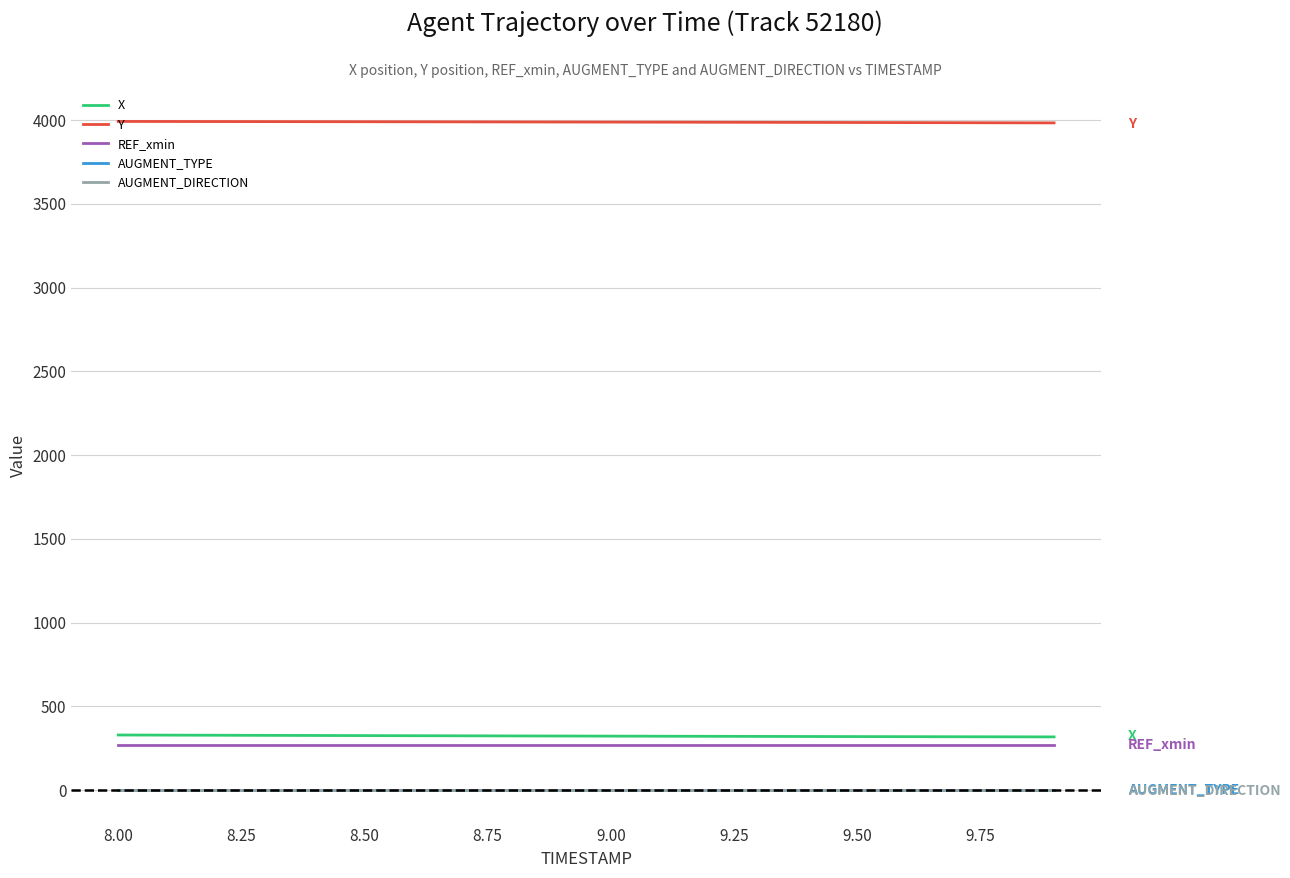

What is the value of the Y point at the 12th from the left?

3988.3